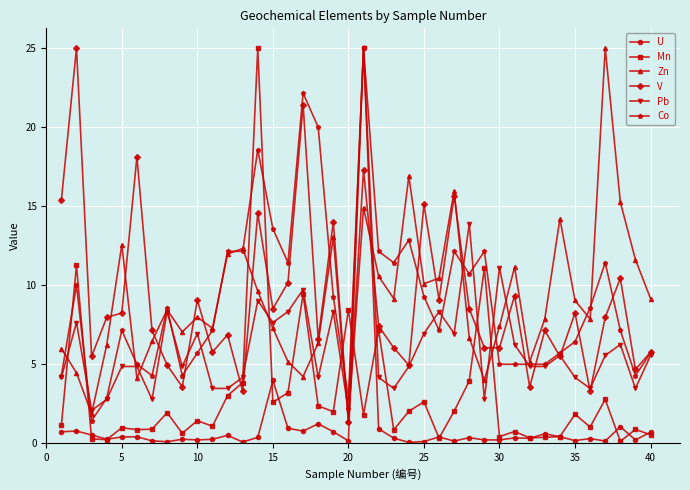

How many lines are shown in the chart?

6